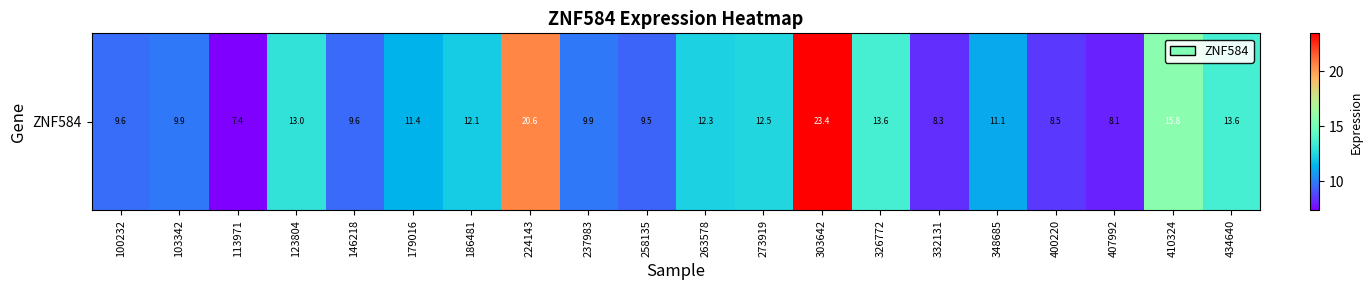

What is the difference between the second highest and minimum values?

13.2